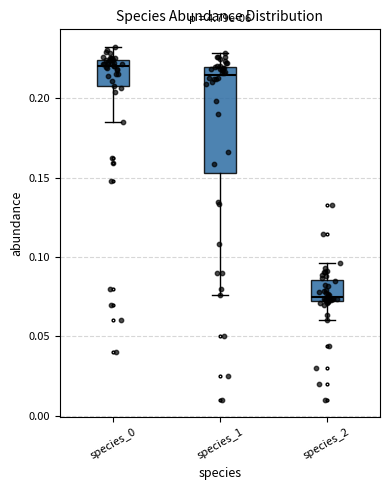

Reading left to right, transcribe this box plot: for each box, give where its median line is, the range the box spans, and where its two whiskers end, as read against the y-axis. The values are not printed on the chart, so give them approximately, as read against the axis.

species_0: median 0.220, box 0.205 to 0.225, whiskers 0.185 to 0.230
species_1: median 0.215, box 0.155 to 0.220, whiskers 0.075 to 0.230
species_2: median 0.075, box 0.070 to 0.085, whiskers 0.060 to 0.095